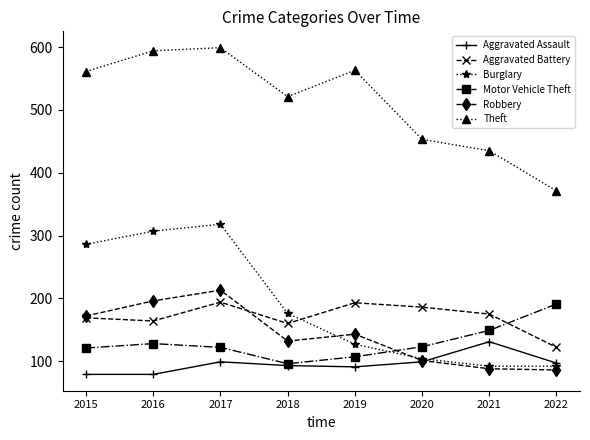

How many lines are shown in the chart?

6